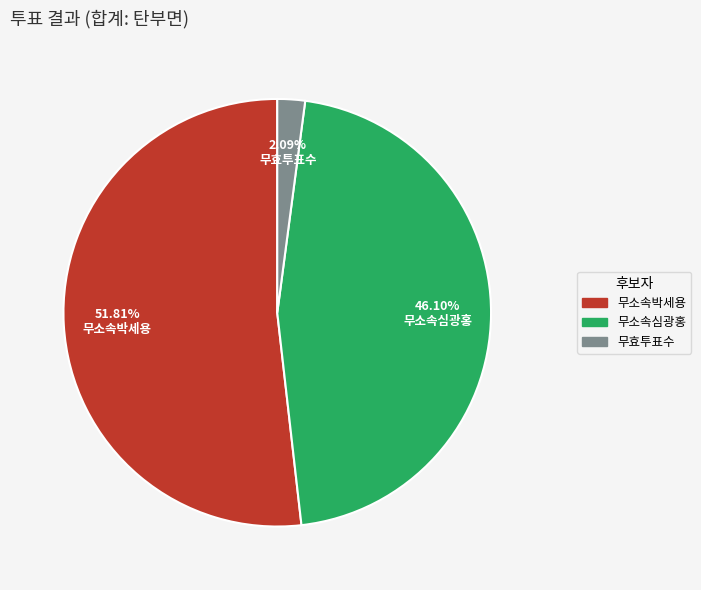

Which category has the biggest portion of the pie?

무소속박세용